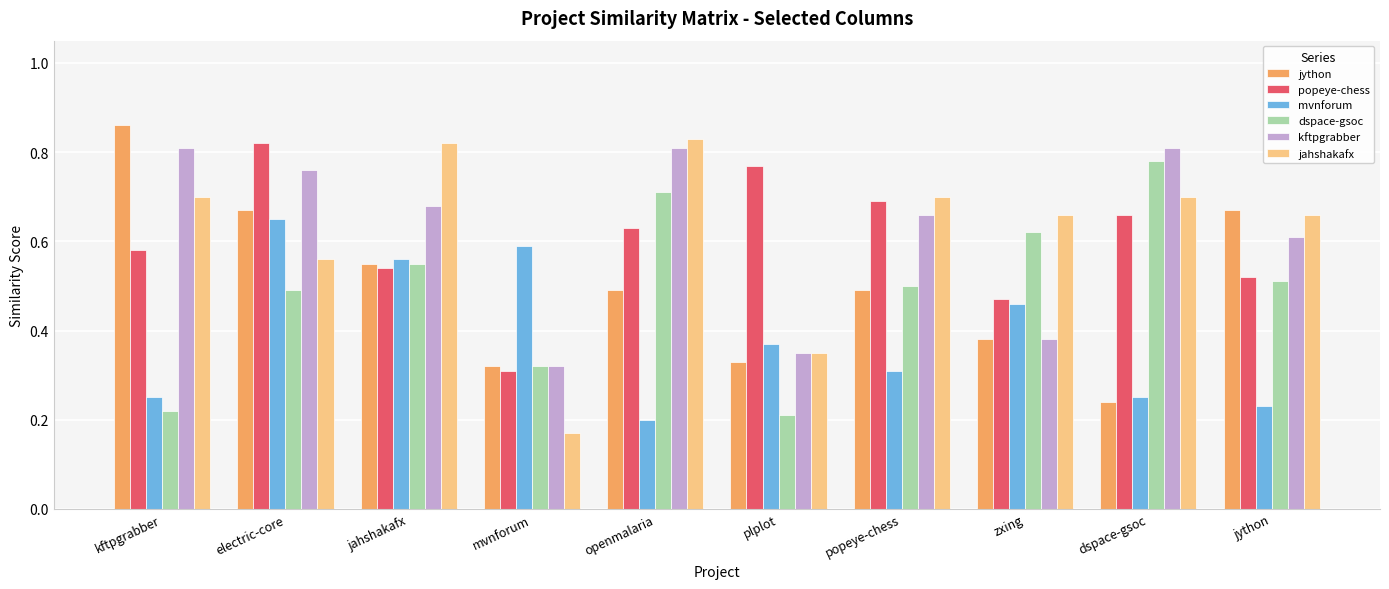

Are the bars horizontal?

No